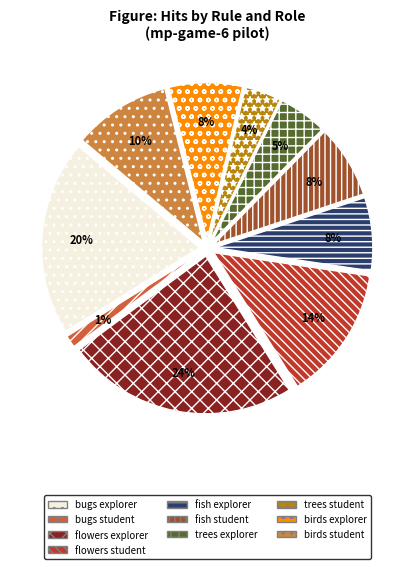

Rank the categories by value from highest to lowest.

flowers with orange stems (explorer), bugs with orange antennae or wings (explorer), flowers with orange stems (student), birds with purple wings and white crests (student), fish with orange bodies and purple stripes (explorer), fish with orange bodies and purple stripes (student), birds with purple wings and white crests (explorer), trees with purple trunks or white leaves (explorer), trees with purple trunks or white leaves (student), bugs with orange antennae or wings (student)